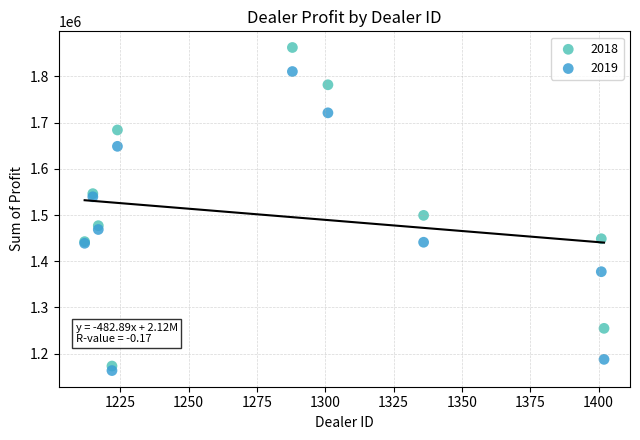

Which series has the widest spread of Y values?

2018